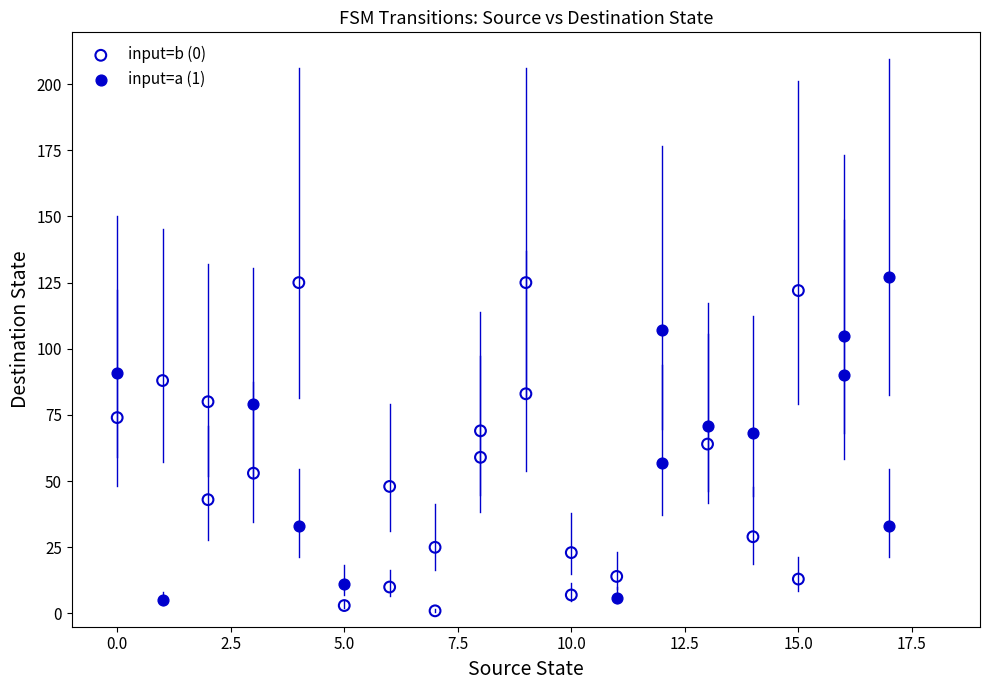

Which series has the widest spread of Y values?

input=b (0)